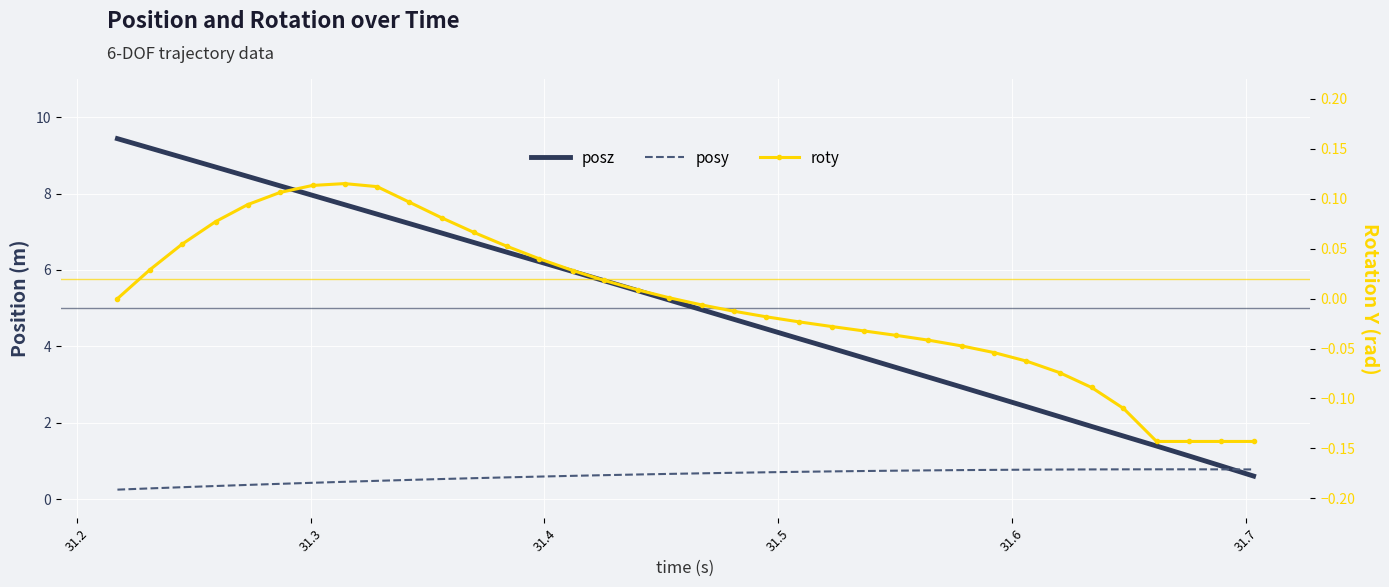

True or false: roty and posy cross at least once.

False